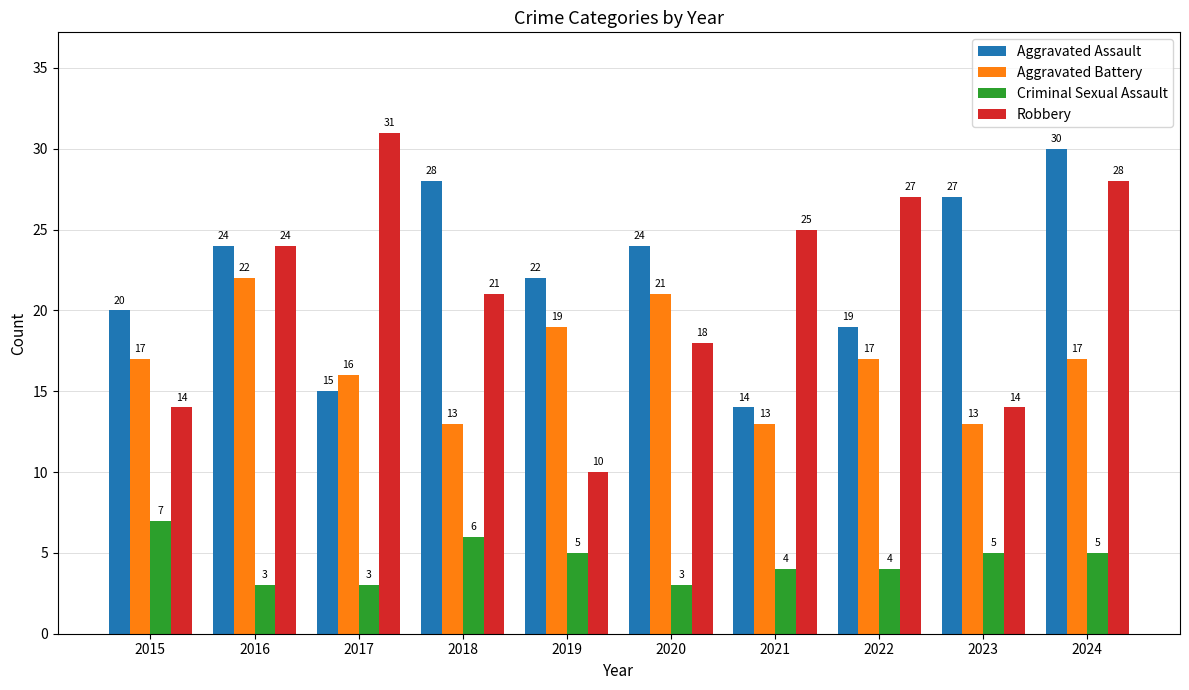

What are all the series names shown in the legend?

Aggravated Assault, Aggravated Battery, Criminal Sexual Assault, Robbery